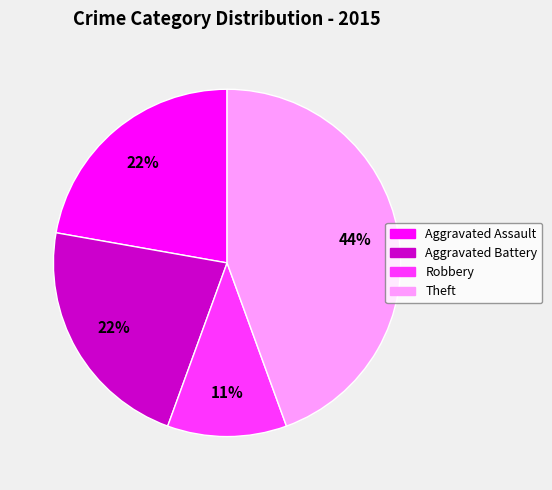

To the nearest percent, what is the average slice percentage?

25%